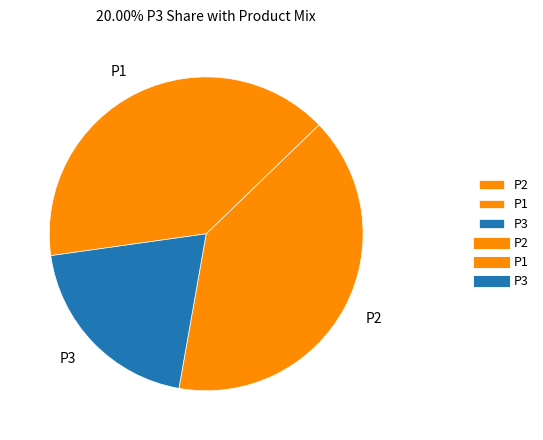

How many slices are in this pie chart?

3